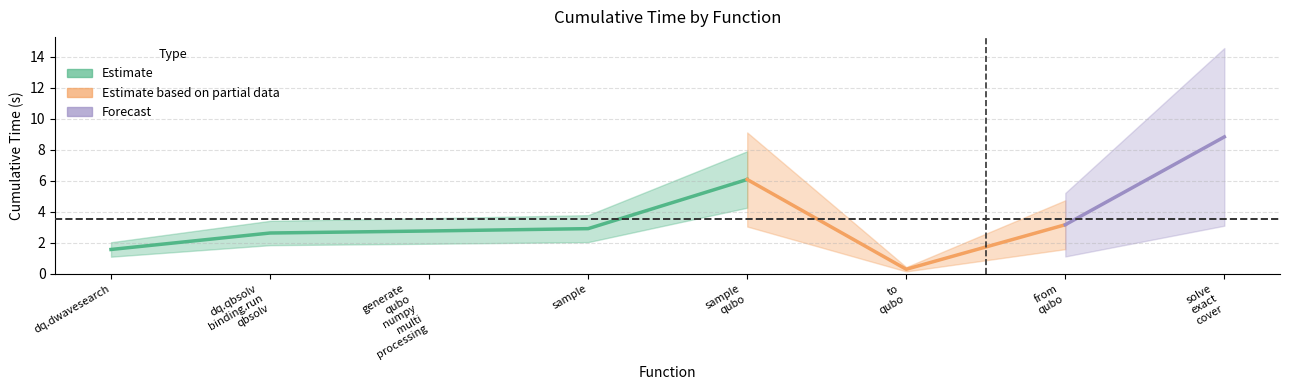

How many categories are shown in the chart?

8